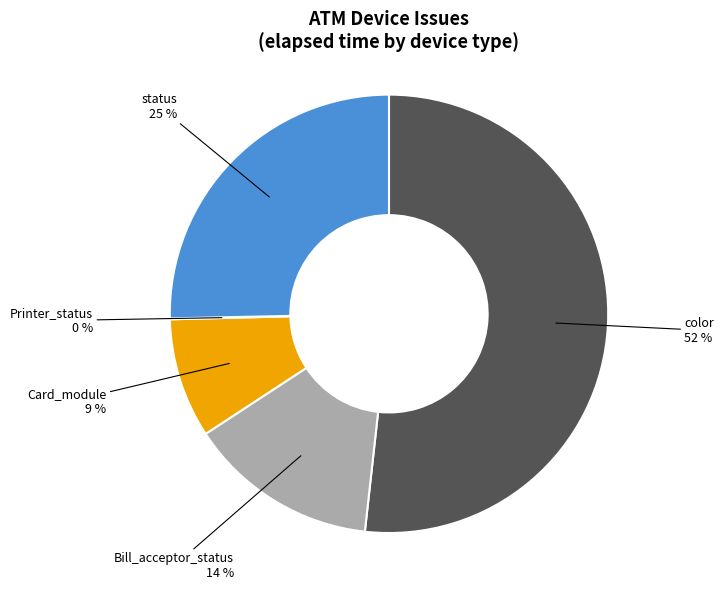

Does any single category account for the majority?

Yes